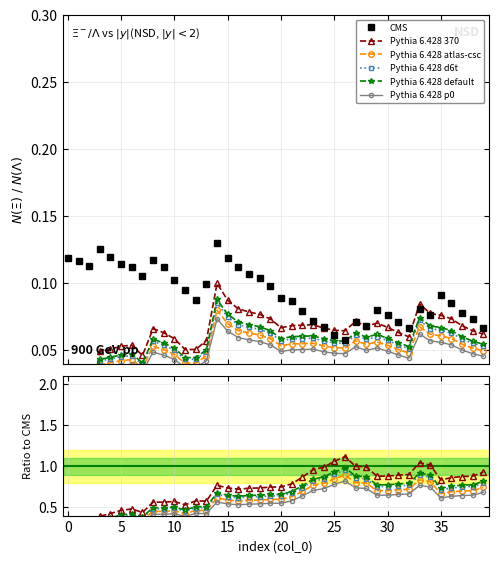

True or false: CMS has more than 1 points higher than both neighbors.

True